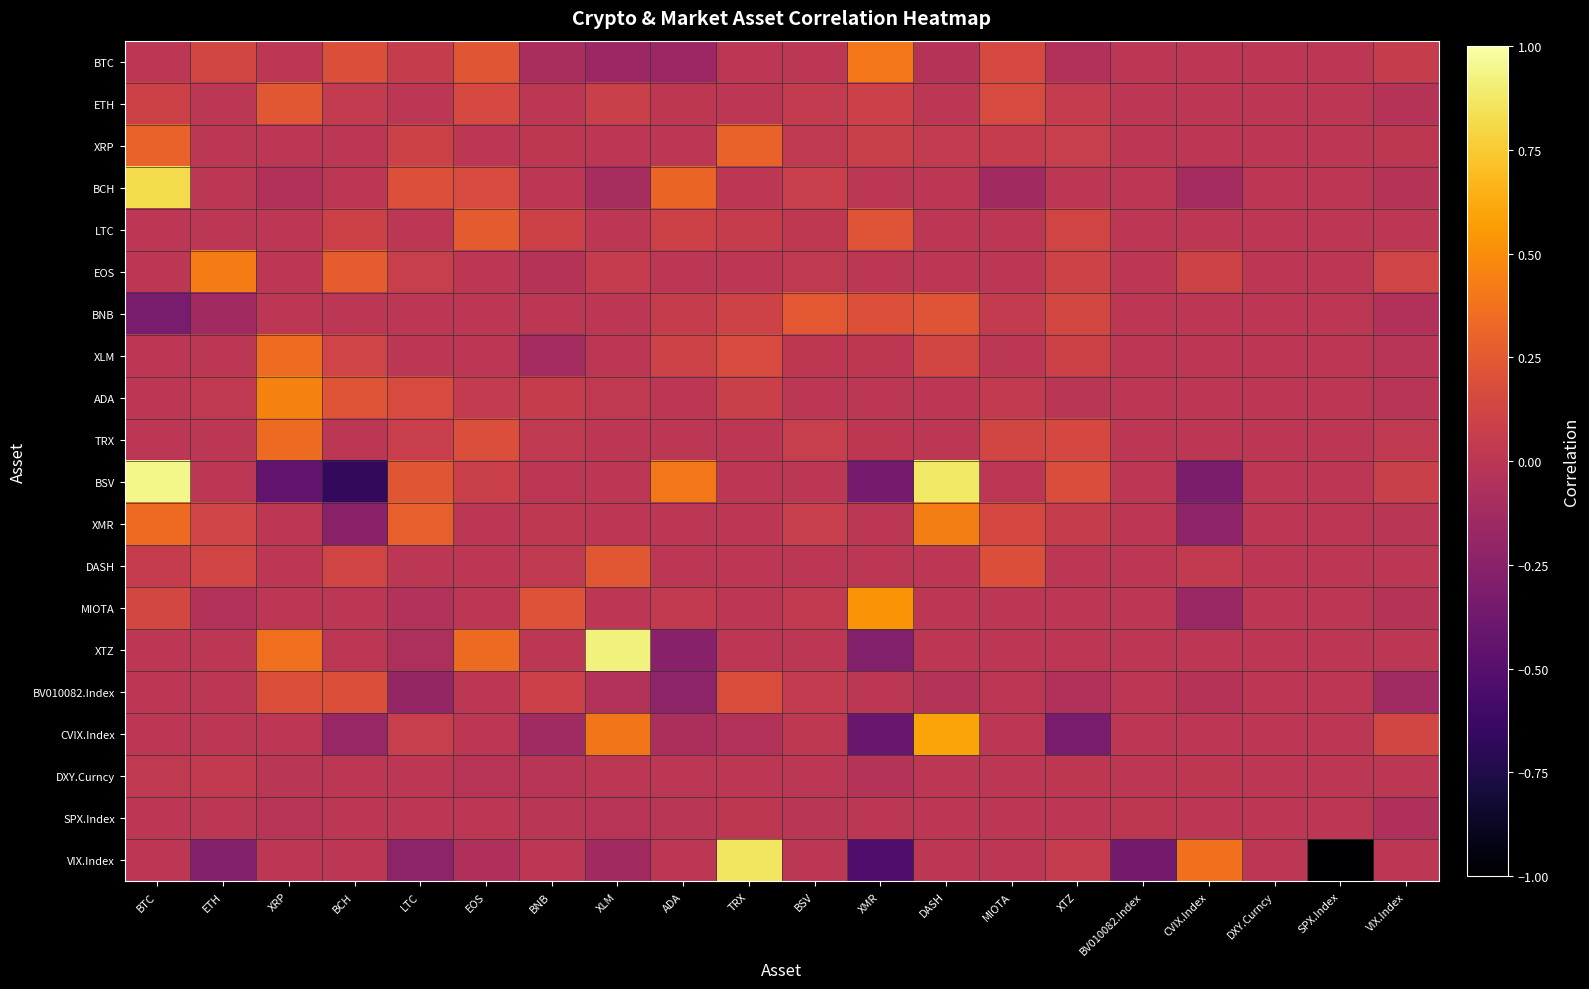

What is the difference between the highest and lowest values at ADA?

0.7